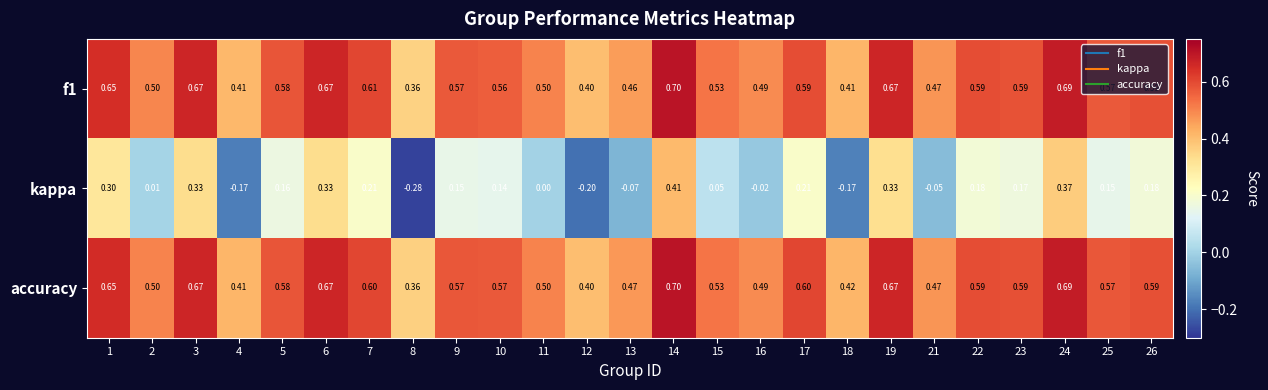

Count the number of categories in the chart.

25